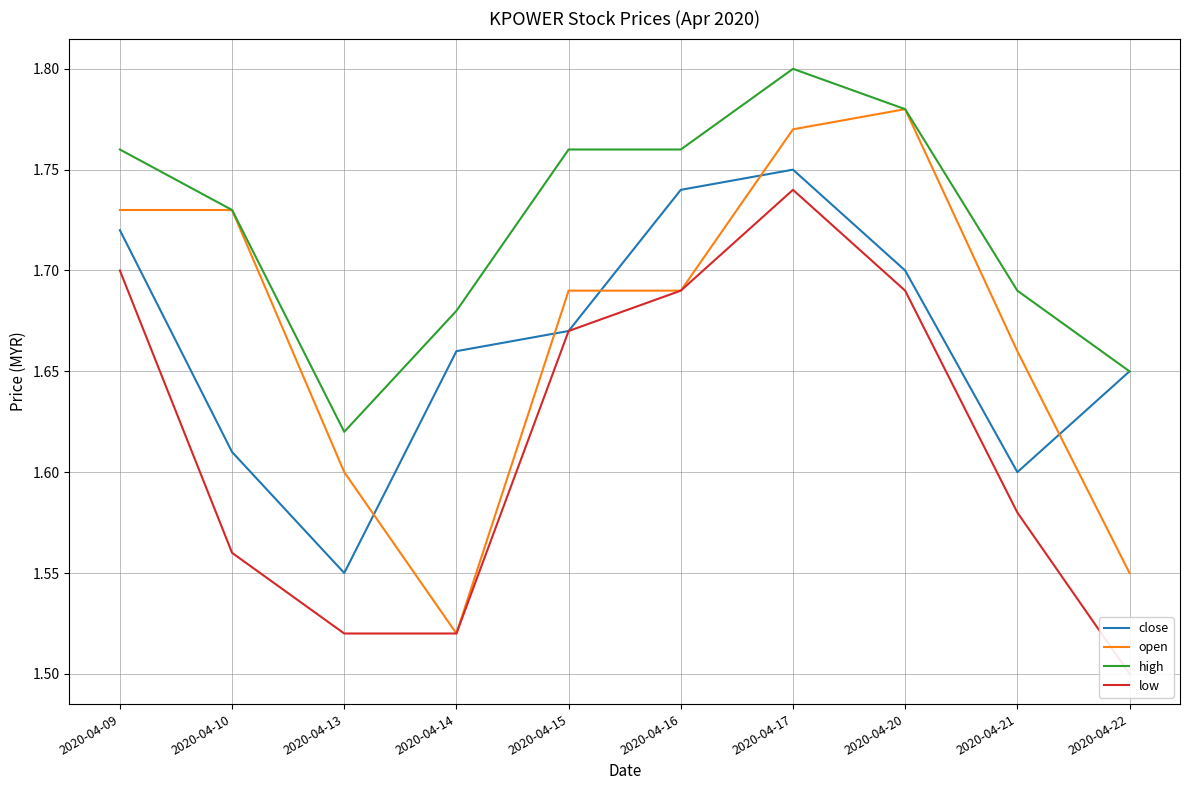

At which category is the sum across all series the highest?

2020-04-17